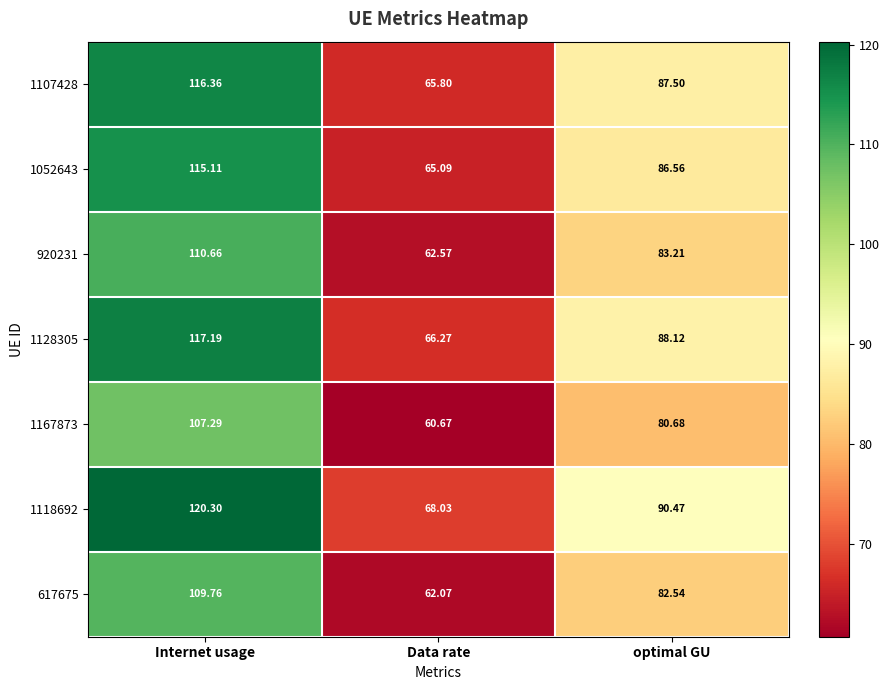

Which category has the lowest value in the 1107428 series?

Data rate